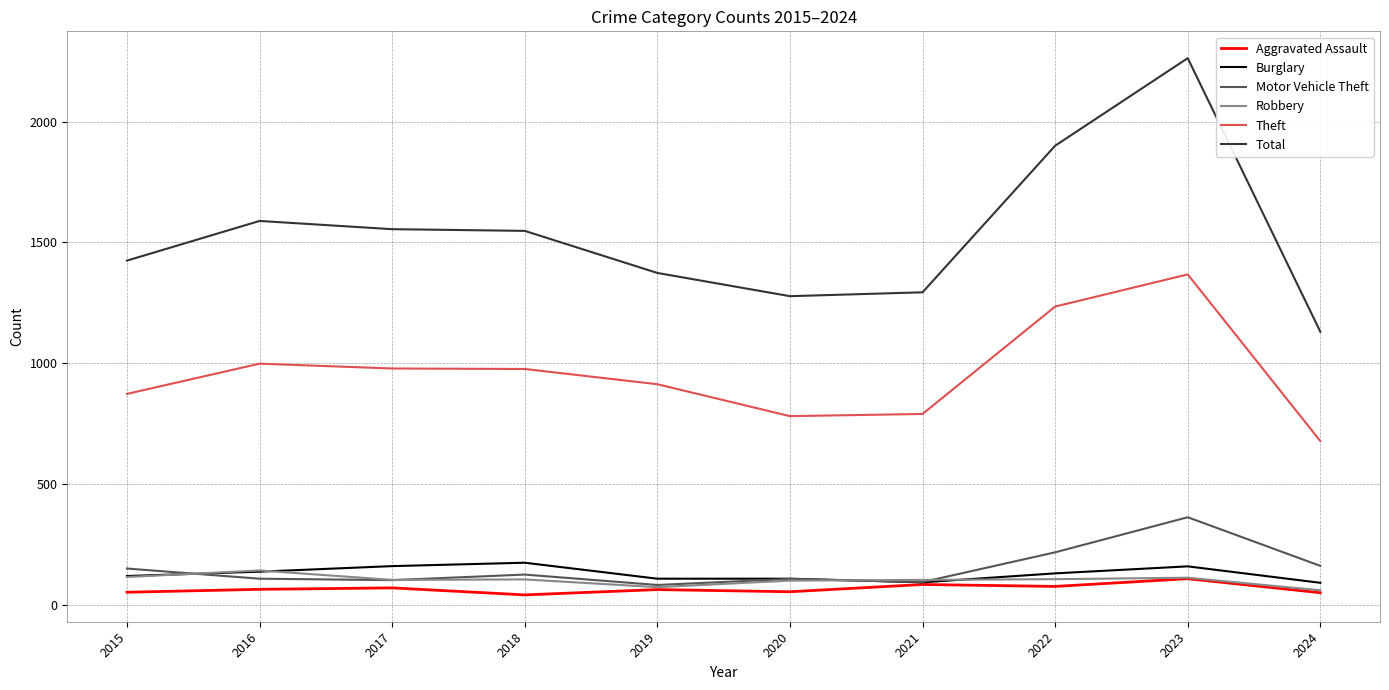

What is the total value across all series at 2015?

2743